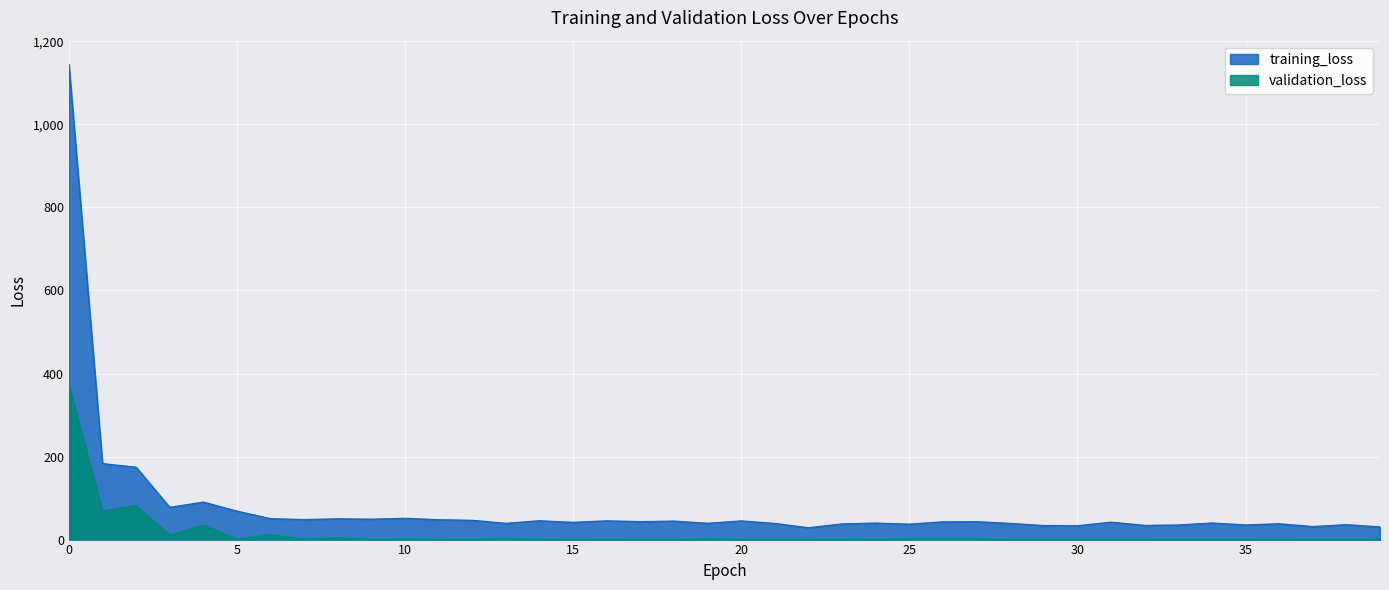

What is the difference between the highest and lowest values at 9?

48.5